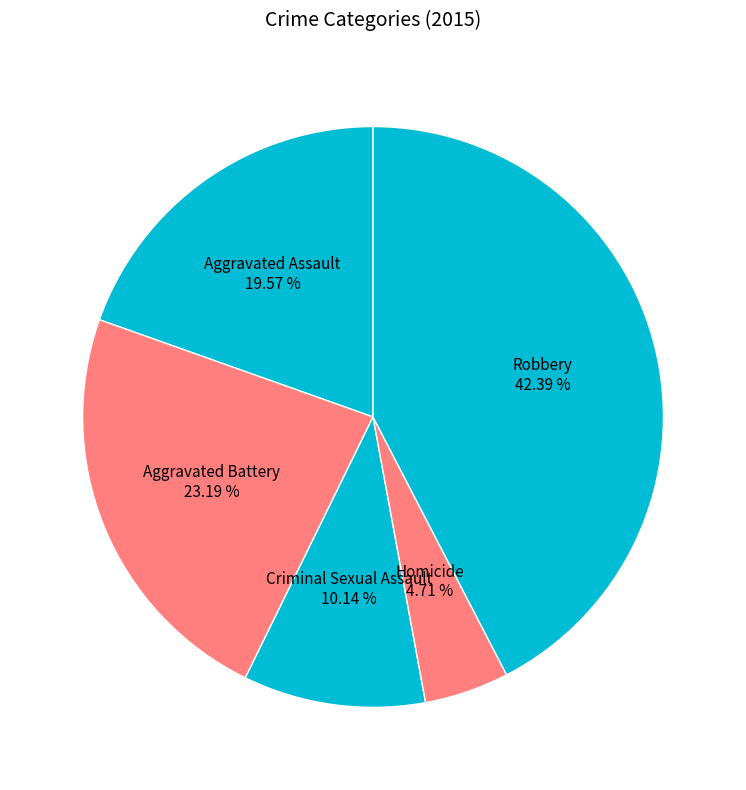

What is the largest slice in the pie chart?

Robbery